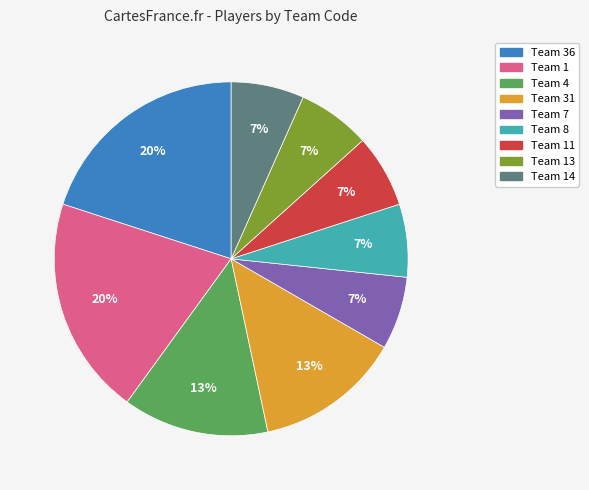

Does any single category account for the majority?

No